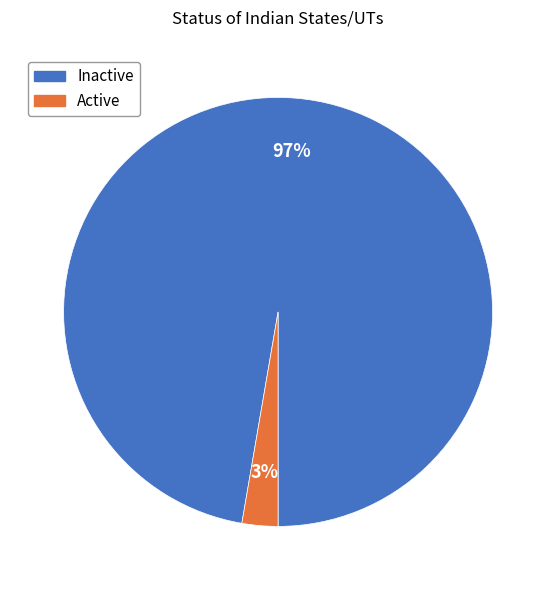

To the nearest percent, what percentage of the pie is Inactive?

97%